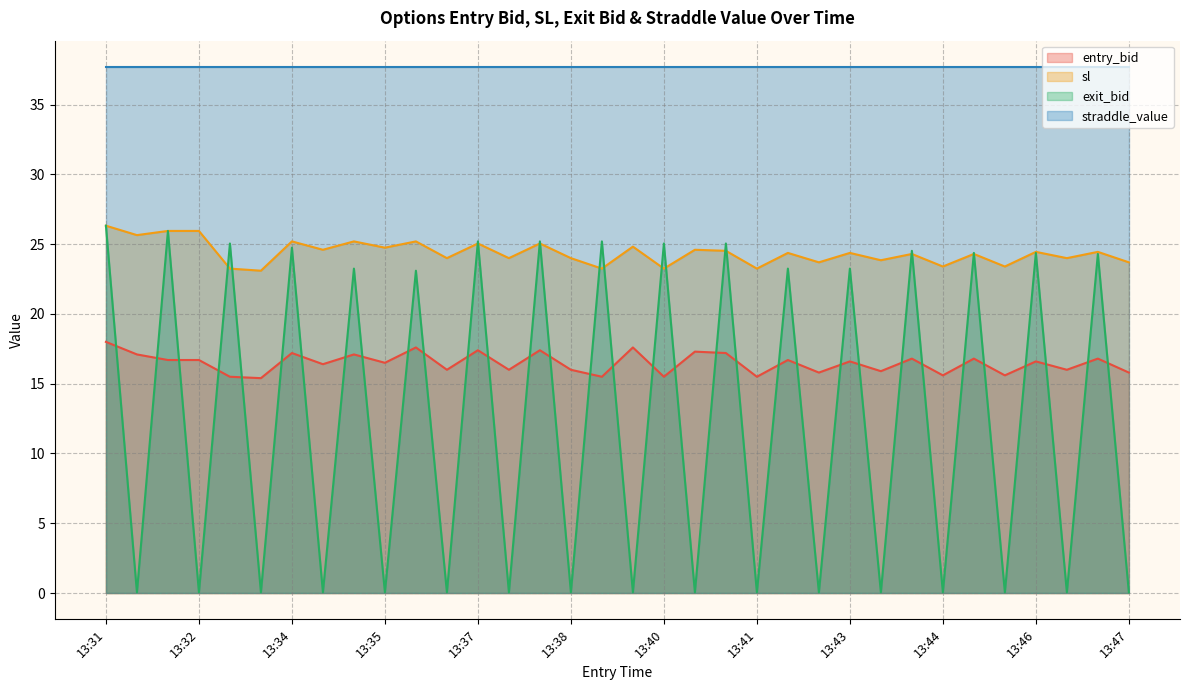

True or false: entry_bid has more than 1 interior local peaks.

True